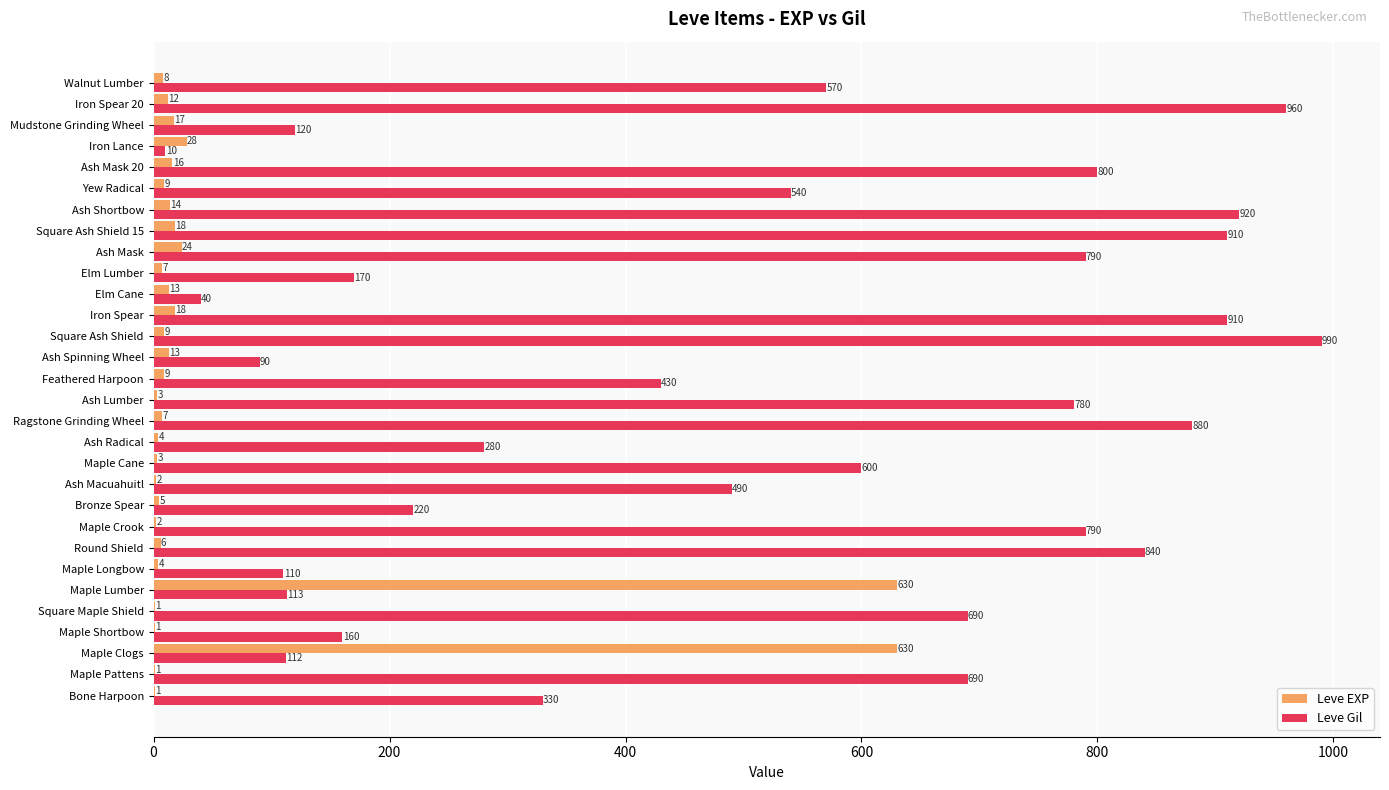

How many series are shown in this chart?

2